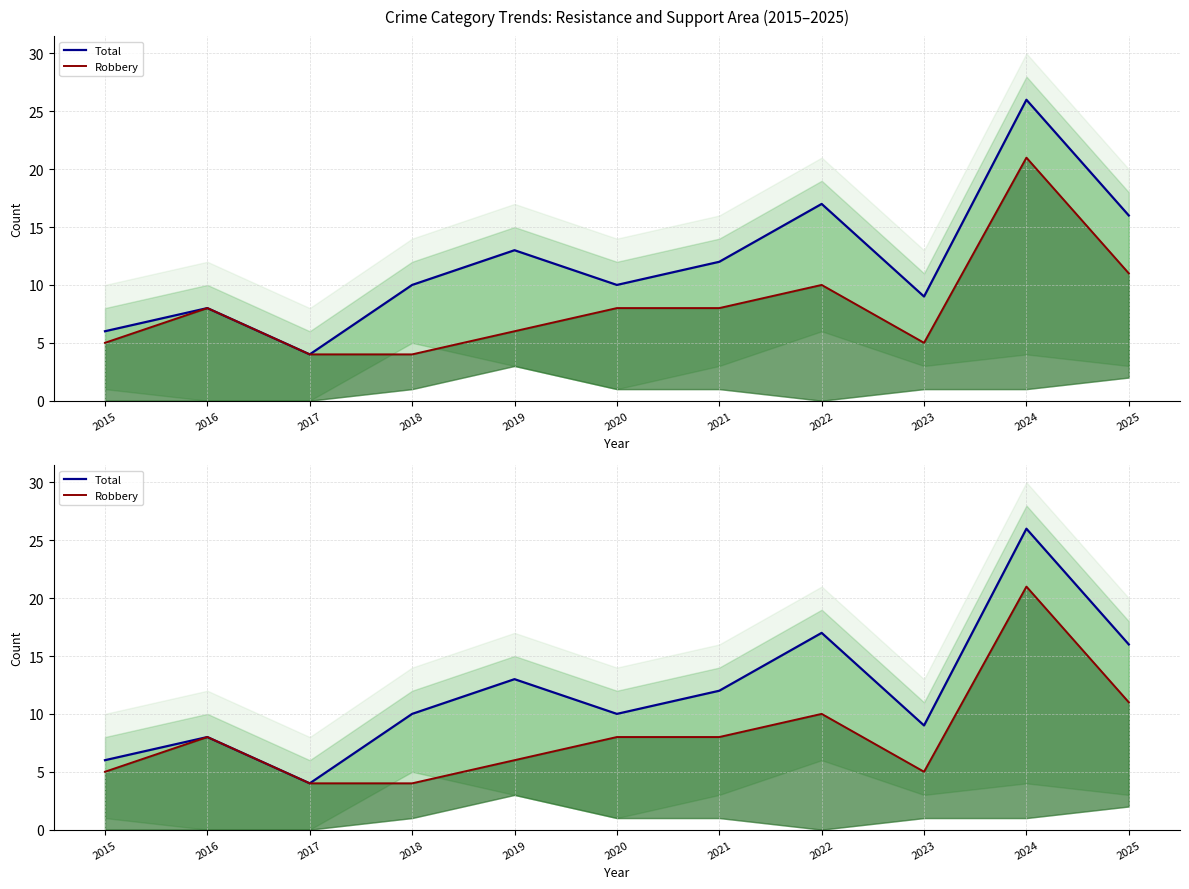

What is the difference between the Robbery values at 2016 and 2019?

2